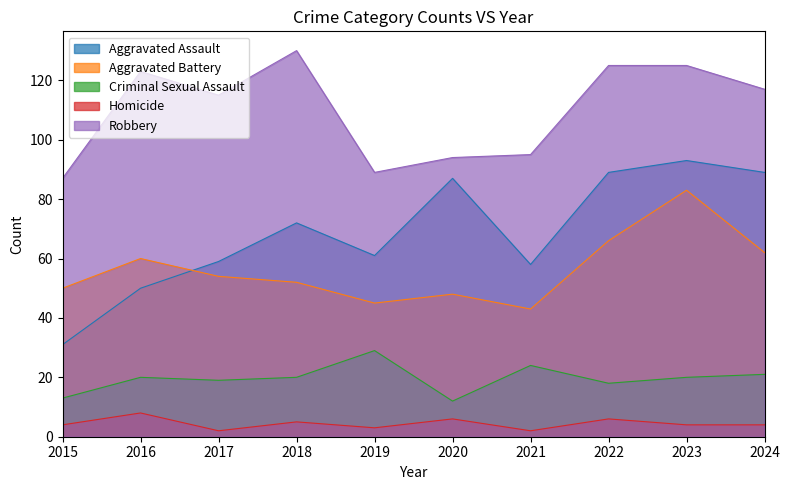

Does the chart display data point markers on the line(s)?

No